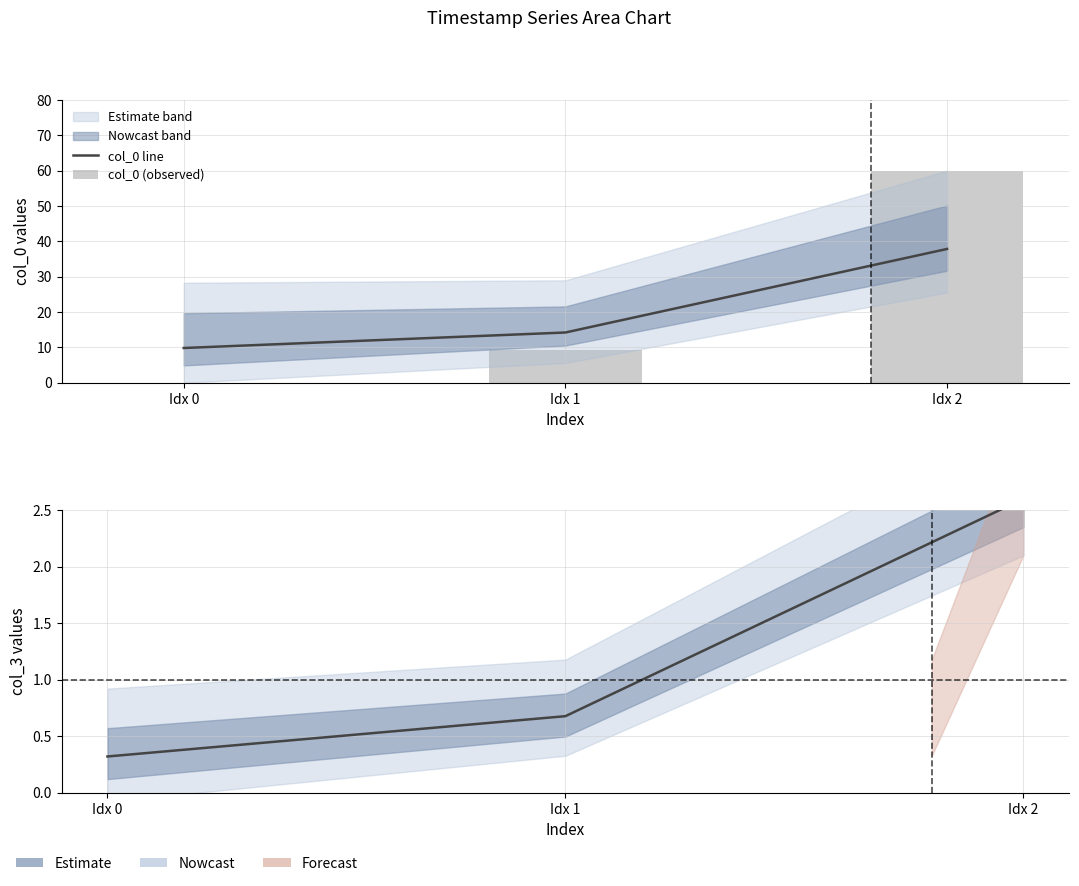

How many groups of bars are there?

3